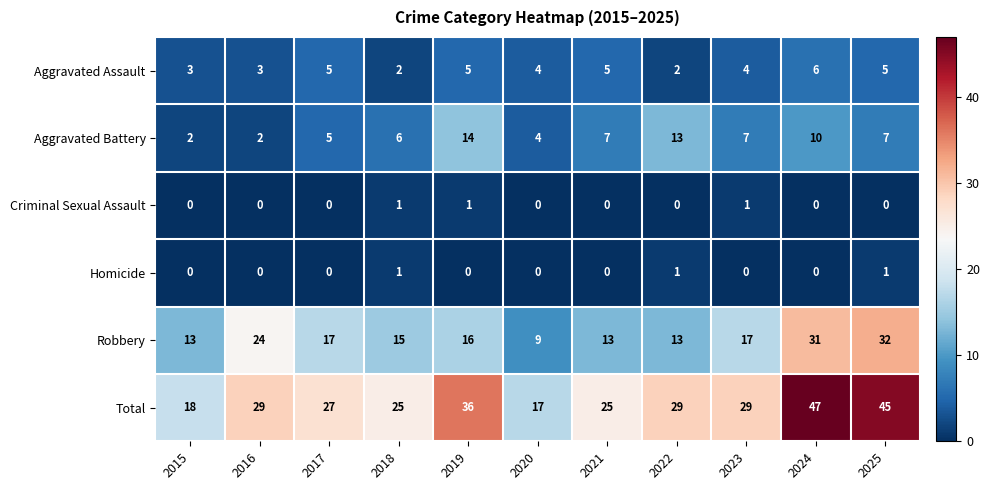

How many values in the Aggravated Assault series are below 4?

4